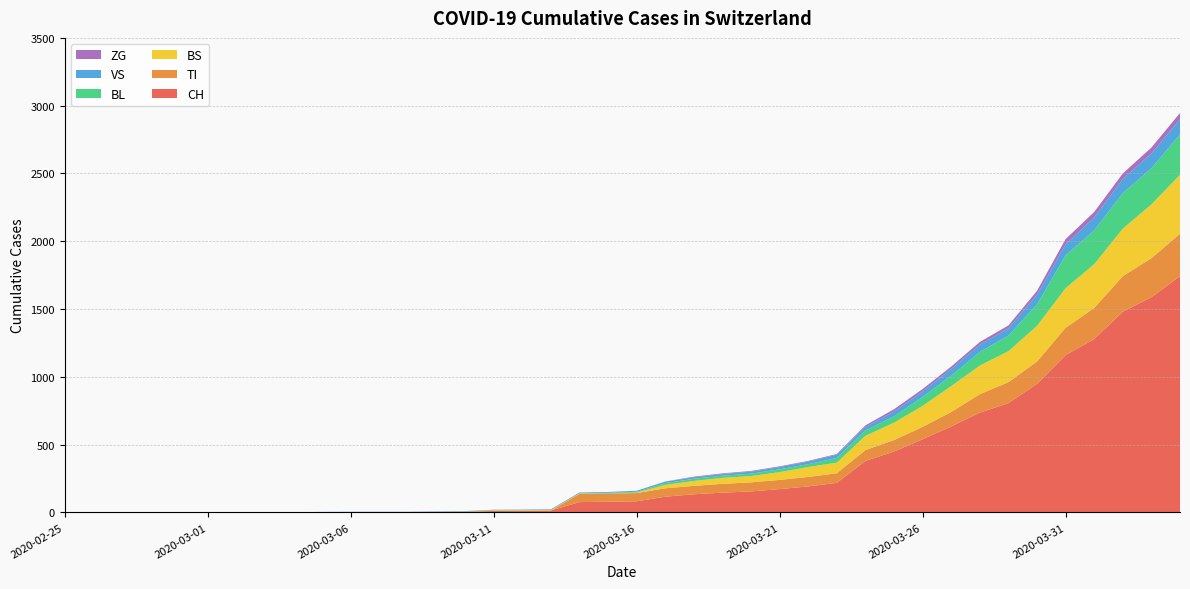

Reading left to right, transcribe all the data shown in this chart.

CH: 0	0	0	0	0	0	0	0	0	2	3	3	3	5	6	11	12	14	76	79	82	116	134	146	155	172	192	218	380	449	540	634	736	806	948	1160	1279	1480	1588	1742
TI: 0	0	0	0	0	0	0	0	0	0	0	0	0	0	0	0	0	0	61	61	61	62	62	65	67	68	70	71	80	85	91	107	136	155	165	202	229	263	287	314
BS: 0	0	0	0	0	0	0	0	0	0	0	0	0	0	0	4	4	4	4	0	4	25	36	44	46	57	73	78	105	128	155	191	211	228	263	292	323	350	397	434
BL: 0	0	0	0	0	0	0	0	0	0	0	0	0	1	2	2	2	0	0	5	5	13	16	16	18	21	21	35	40	46	65	76	100	115	158	242	249	262	266	298
VS: 0	0	0	2	2	2	2	2	2	2	2	2	2	2	2	3	3	5	6	6	8	11	11	12	15	17	19	24	25	35	41	50	53	54	71	81	96	104	109	112
ZG: 0	0	0	0	0	0	0	0	0	0	0	0	0	0	0	0	0	0	0	0	0	1	5	5	5	5	5	5	12	18	18	18	21	21	29	39	40	41	44	46